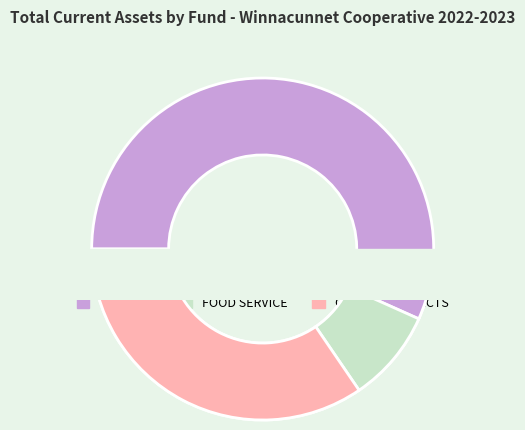

The ALL OTHER slice represents 0% of the pie. True or false?

True